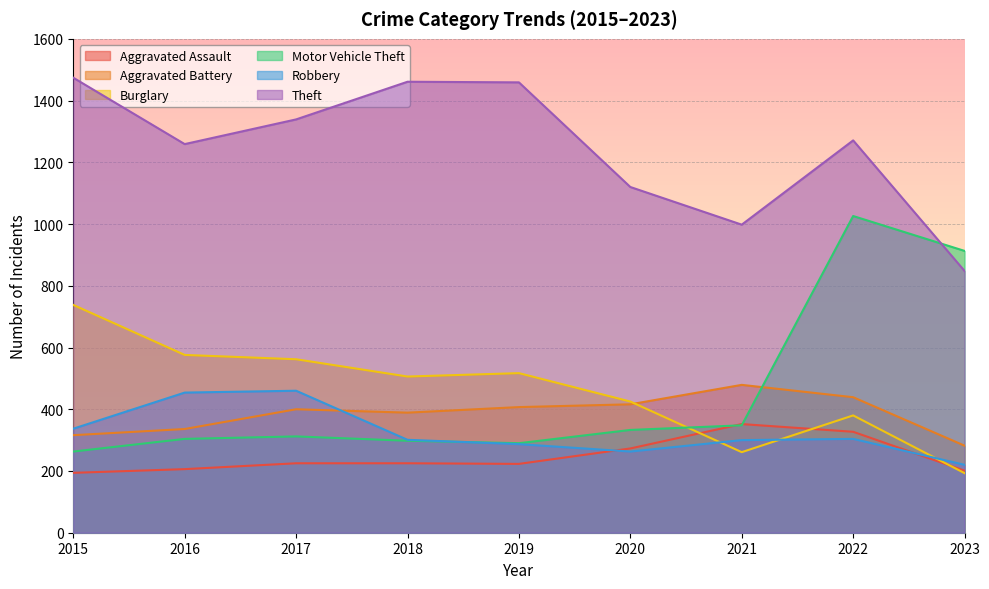

What is the sum of the Motor Vehicle Theft values at 2018 and 2015?

561